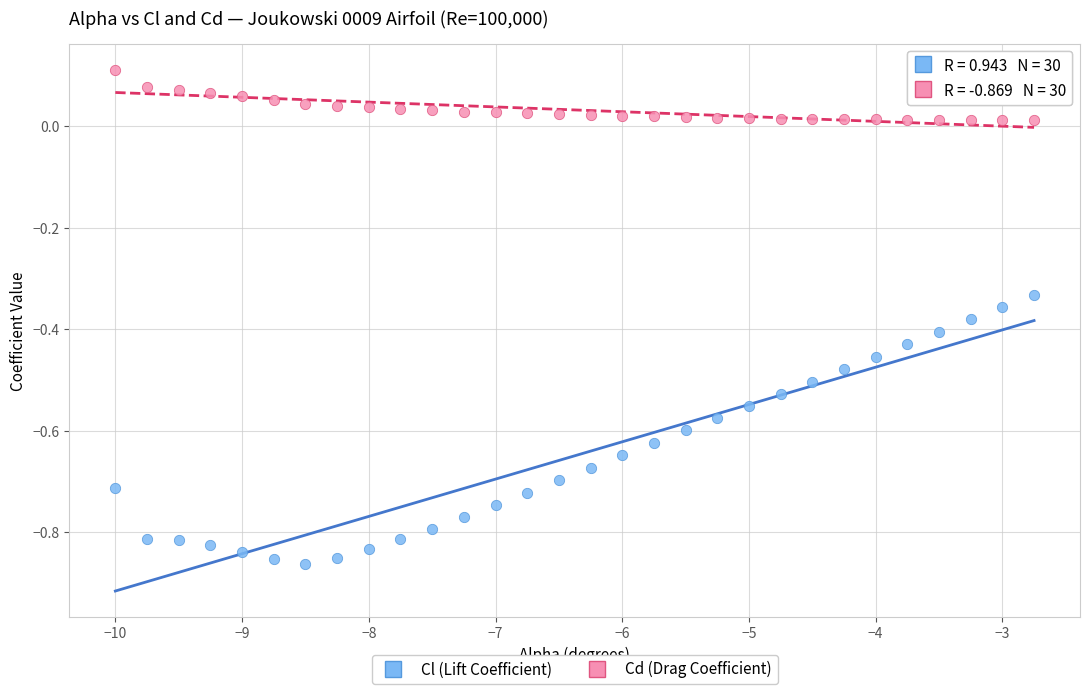

Which series reaches the minimum Y coordinate?

Cl (Lift Coefficient)